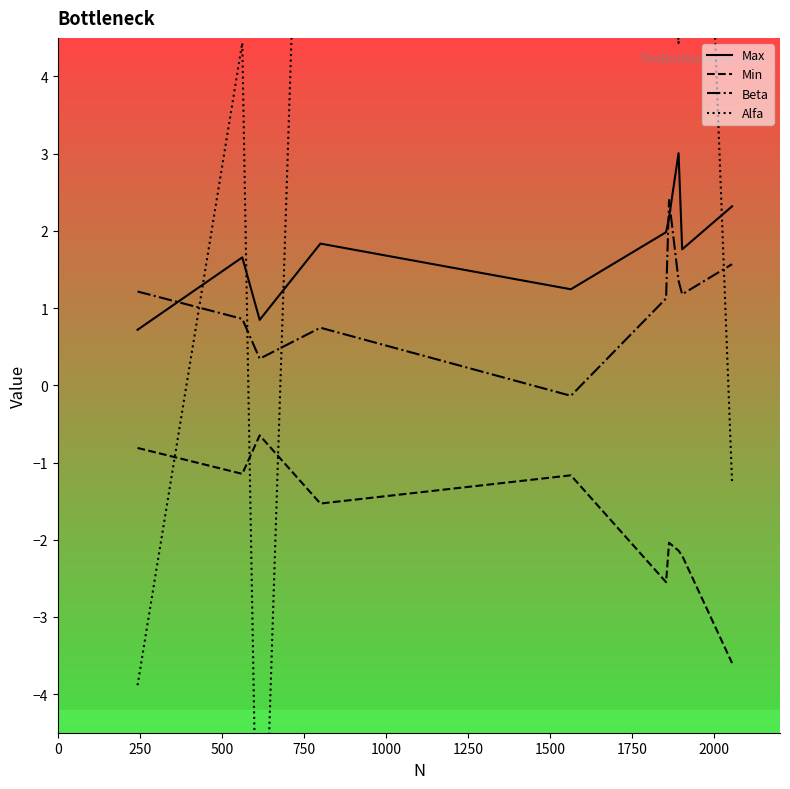

True or false: Max and Min cross at least once.

False